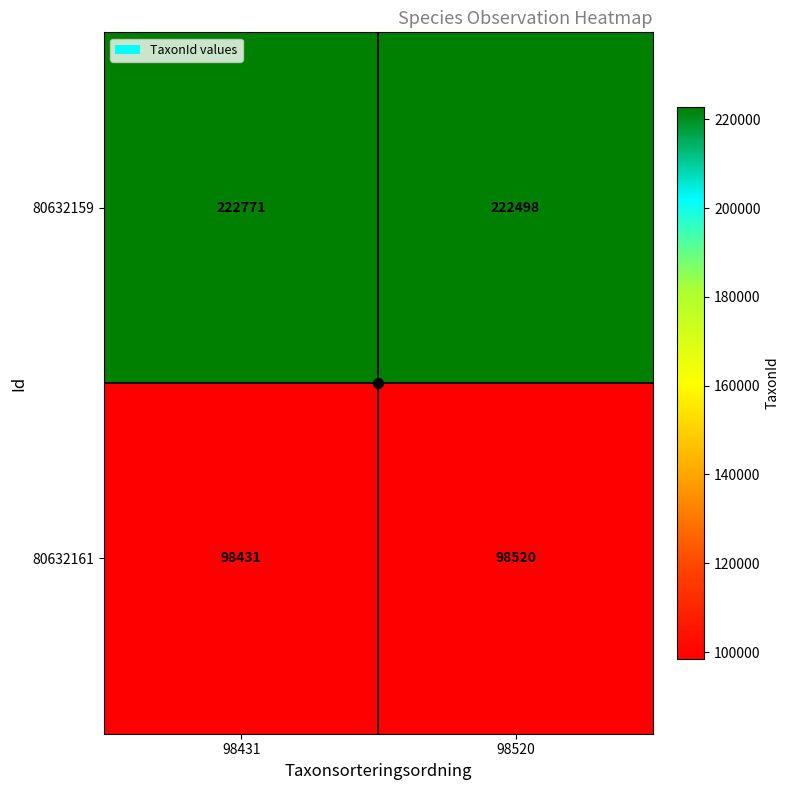

What is the greatest value displayed?

222771